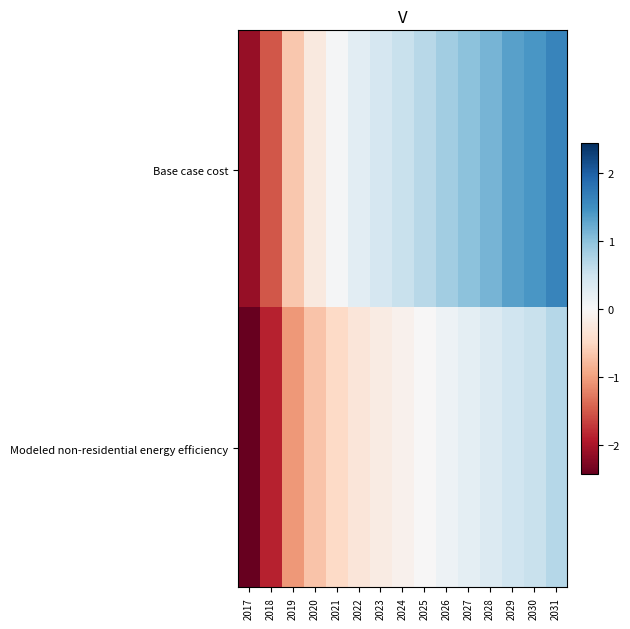

What is the total value across all series at 2021?

-0.4